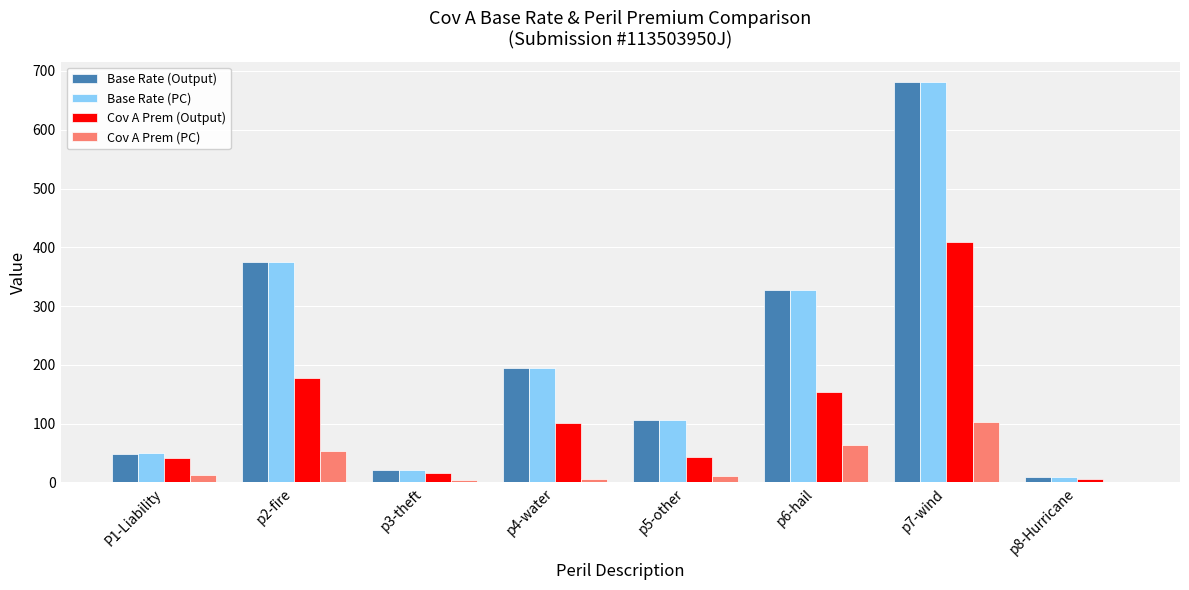

Which label corresponds to the largest value in the chart?

p7-wind